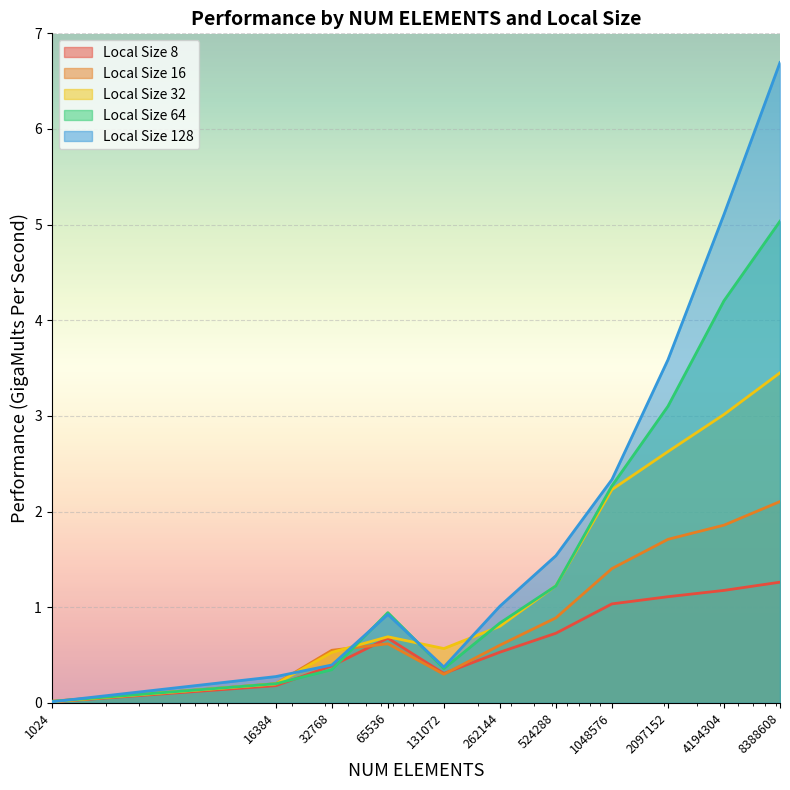

Reading left to right, what are all the values shown in this chart?

Local Size 8: 1024=0.0	16384=0.2	32768=0.4	65536=0.7	131072=0.3	262144=0.5	524288=0.7	1048576=1.0	2097152=1.1	4194304=1.2	8388608=1.3
Local Size 16: 1024=0.0	16384=0.2	32768=0.6	65536=0.6	131072=0.3	262144=0.6	524288=0.9	1048576=1.4	2097152=1.7	4194304=1.9	8388608=2.1
Local Size 32: 1024=0.0	16384=0.2	32768=0.5	65536=0.7	131072=0.6	262144=0.8	524288=1.2	1048576=2.2	2097152=2.6	4194304=3.0	8388608=3.5
Local Size 64: 1024=0.0	16384=0.2	32768=0.3	65536=0.9	131072=0.4	262144=0.8	524288=1.2	1048576=2.3	2097152=3.1	4194304=4.2	8388608=5.0
Local Size 128: 1024=0.0	16384=0.3	32768=0.4	65536=0.9	131072=0.4	262144=1.0	524288=1.5	1048576=2.3	2097152=3.6	4194304=5.1	8388608=6.7